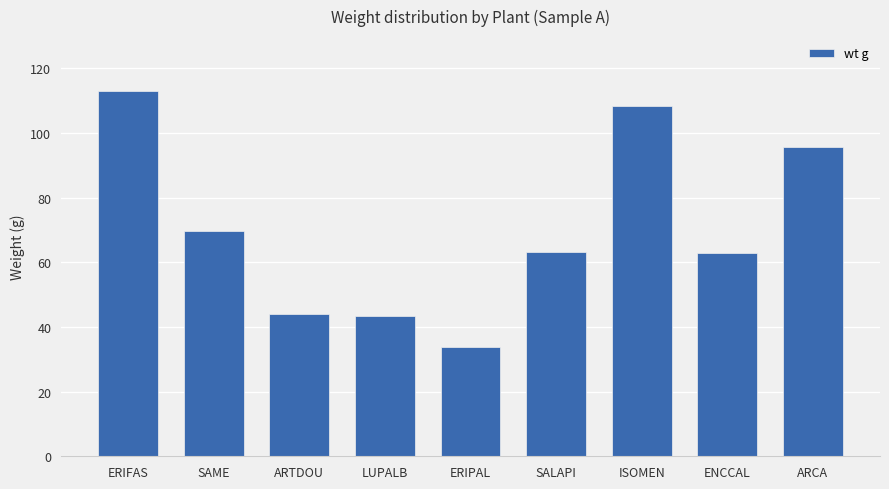

What is the maximum value shown in the chart?

113.0